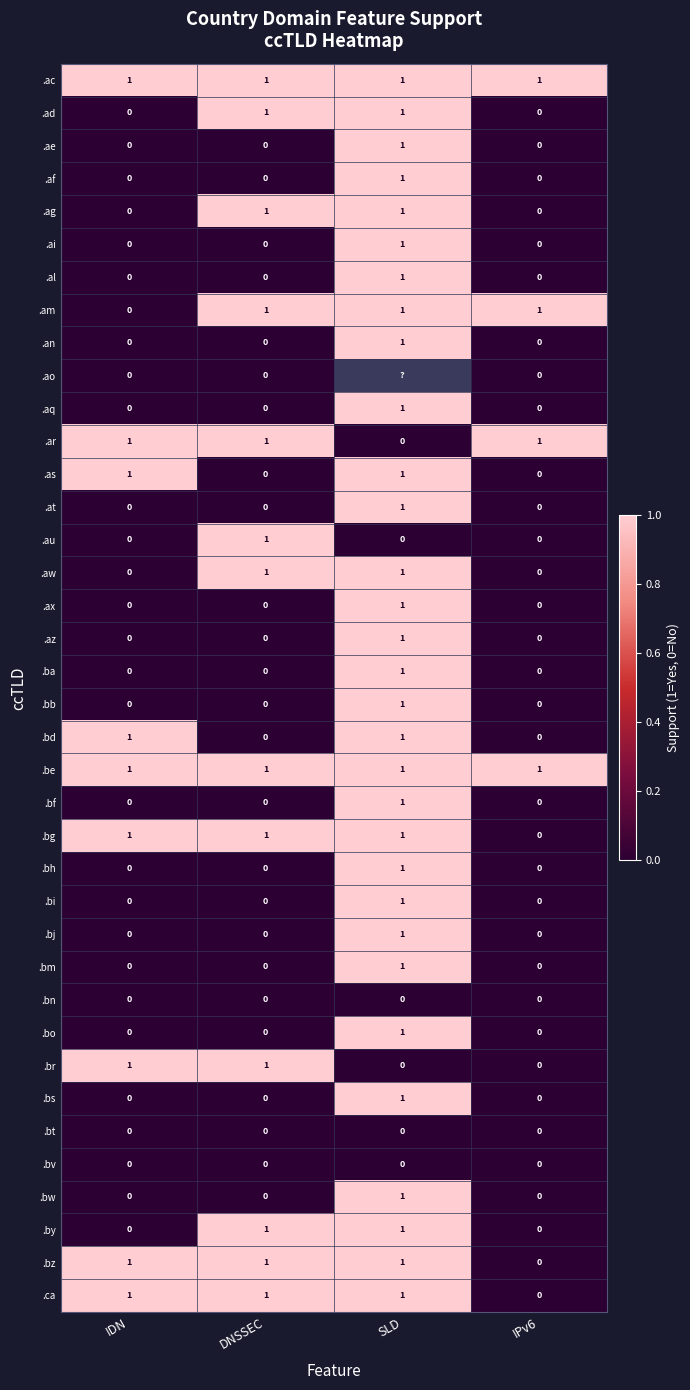

Count the .ai values in the range 0 to 1.

4